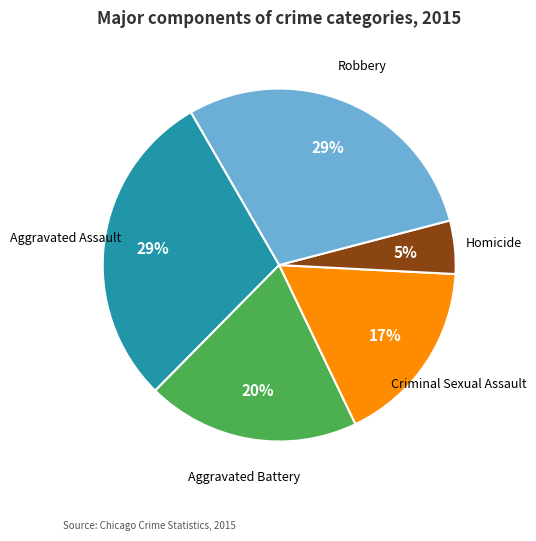

To the nearest percent, what is the difference between the largest and smallest slice percentages?

24%